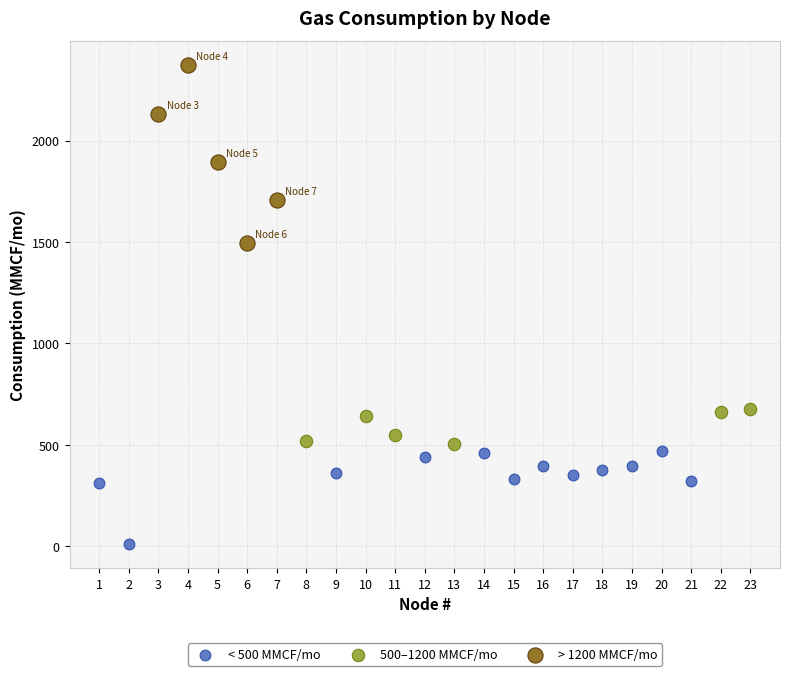

Which series has the largest Y range (max minus min)?

> 1200 MMCF/mo